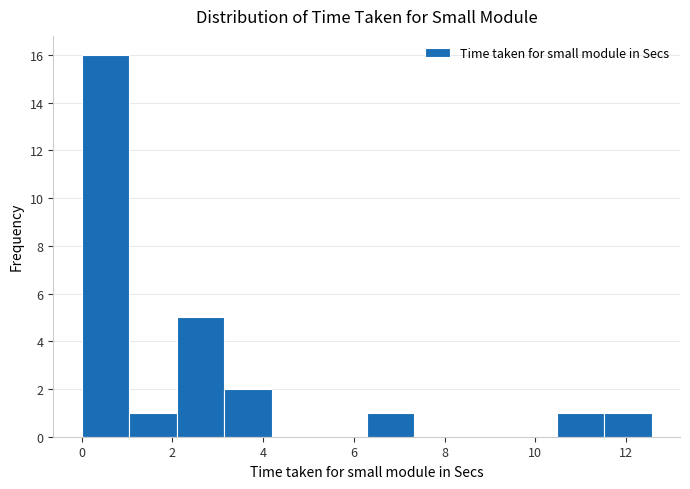

What is the height of the bar covering 11.6 to 12.6 on the x-axis? Neither the bar edges nor the heights are printed on the chart, so give them approximately, as read against the axes.

1